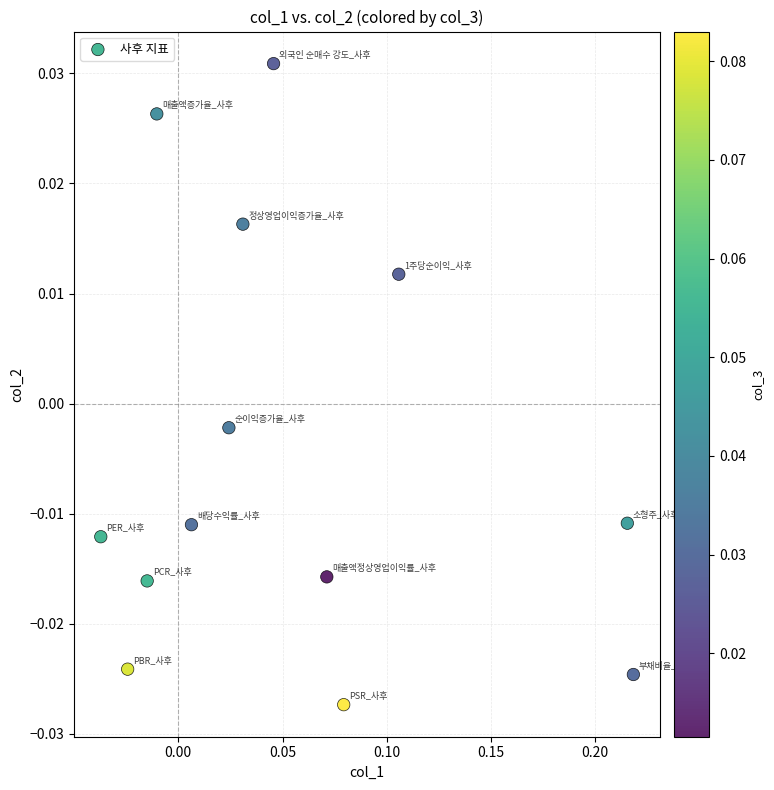

What is the range of X values (max minus min)?

0.3